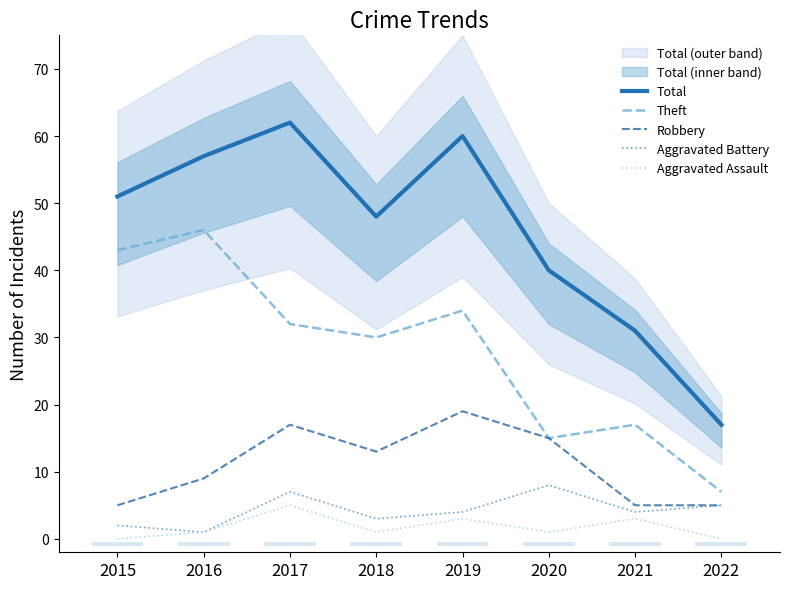

What is the difference between the Aggravated Assault values at 2022 and 2020?

1